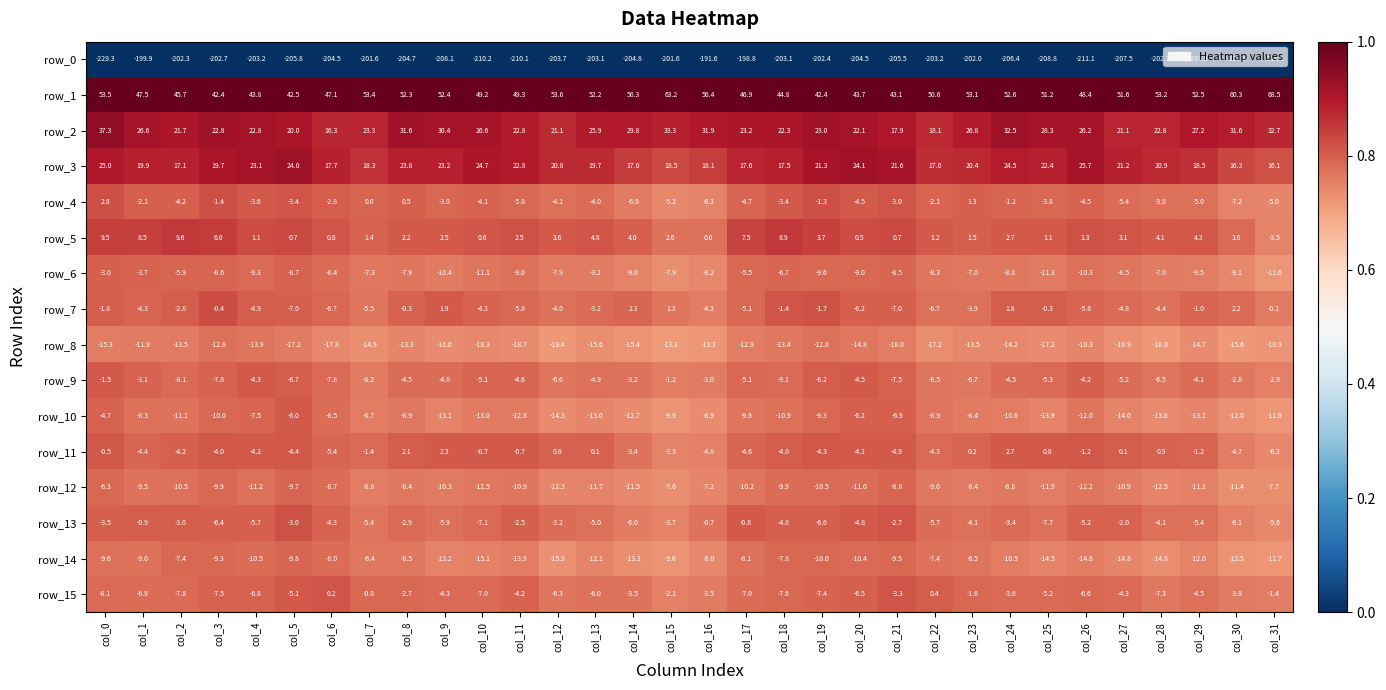

At which label does row_10 first exceed -10?

col_0